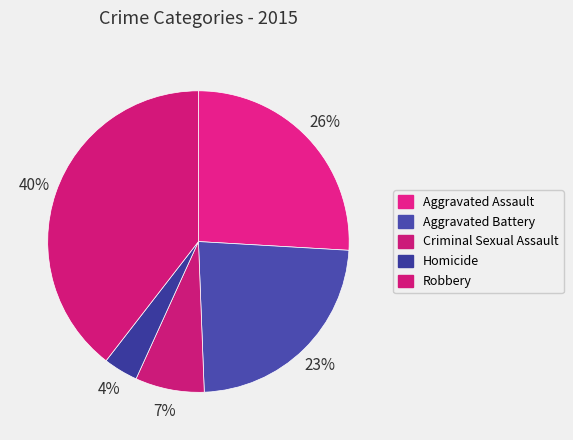

Does any single category account for the majority?

No